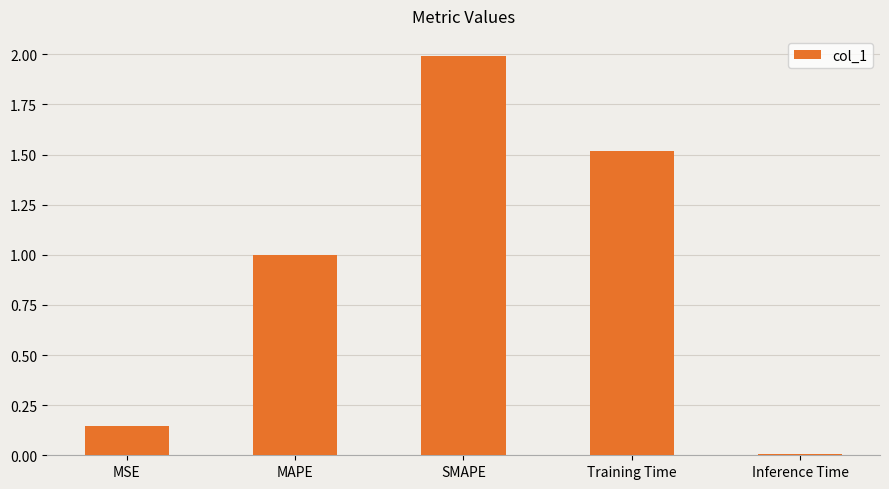

Count the number of categories in the chart.

5